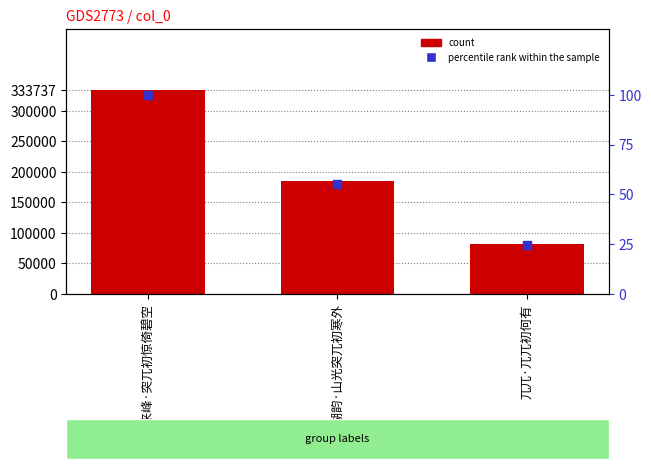

At how many categories does at least one series exceed 328512?

1